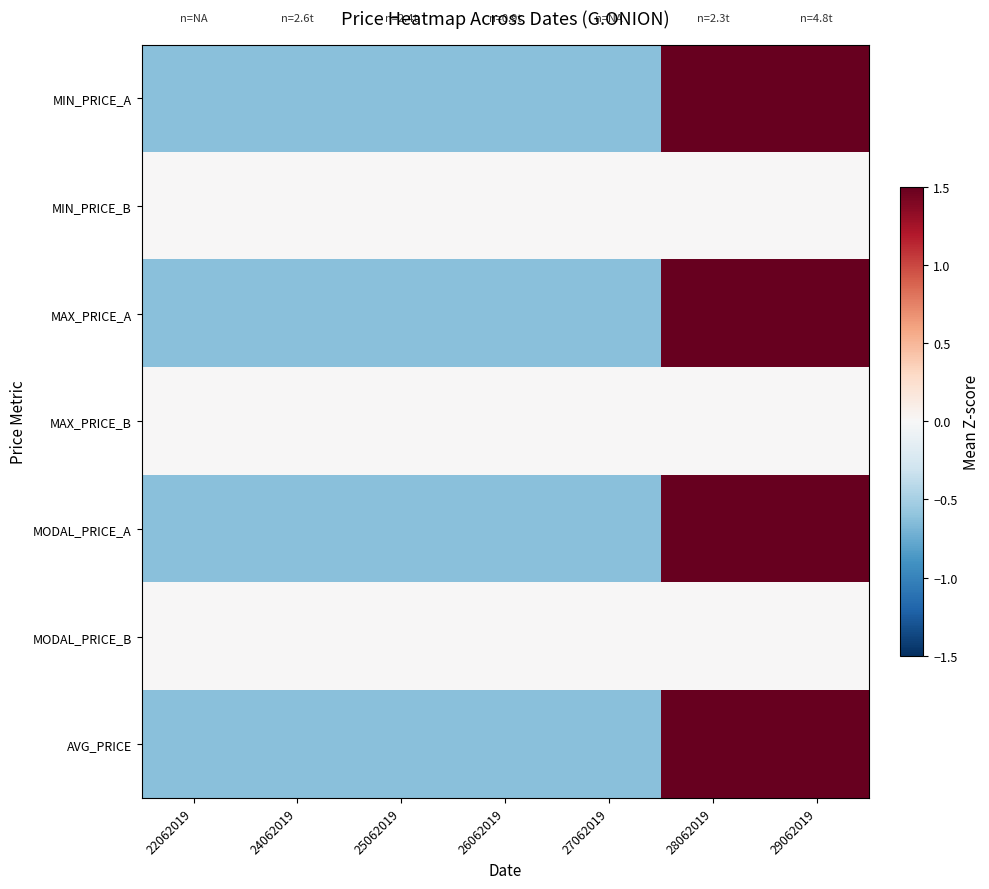

At which category is the sum across all series the highest?

28062019